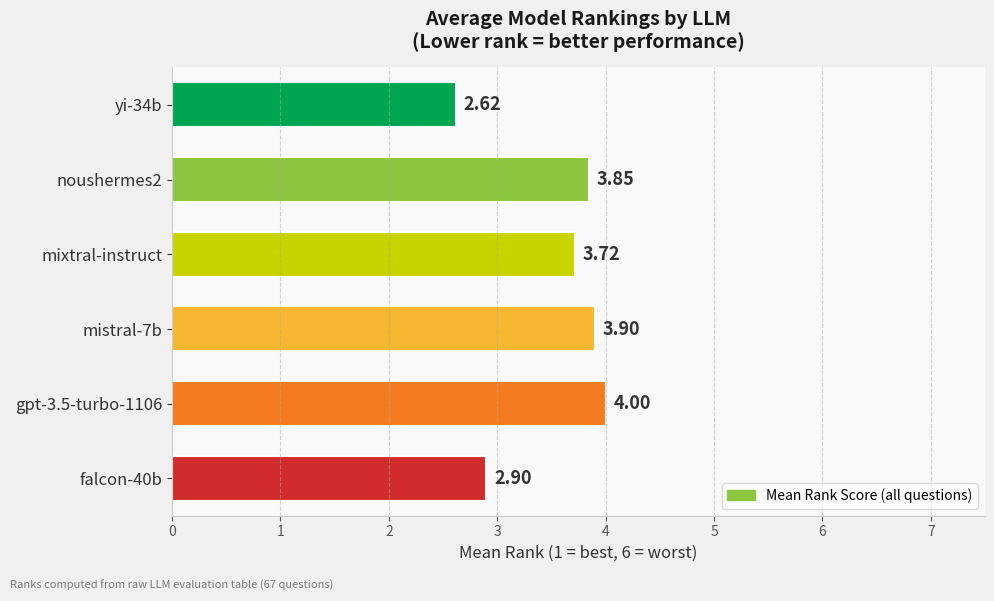

How many bars are there in total?

6